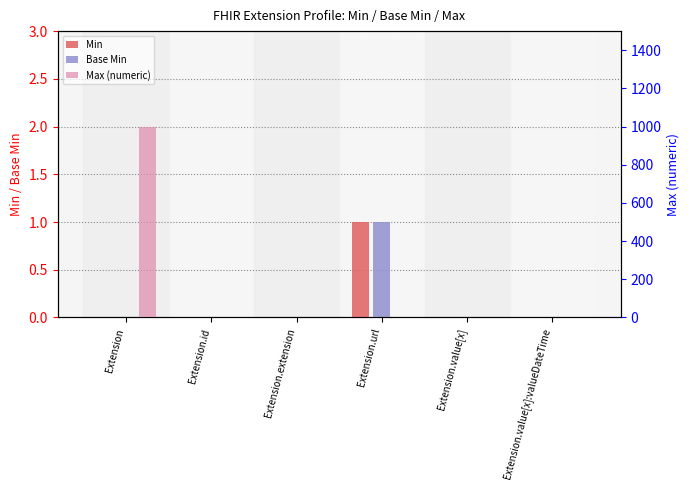

Which category has the highest value in the Min series?

Extension.url